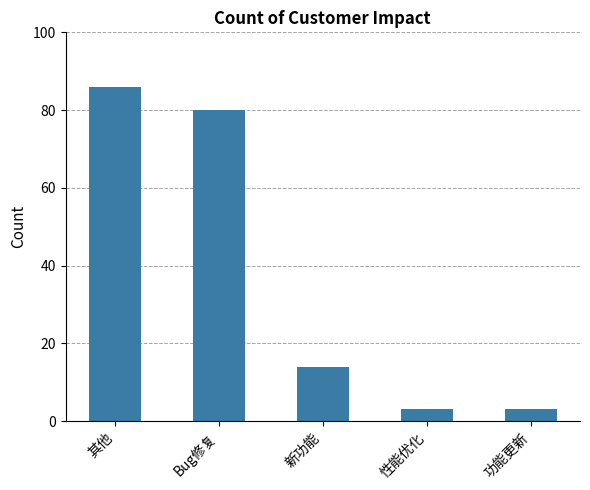

At which category does the chart reach its peak across all series?

其他